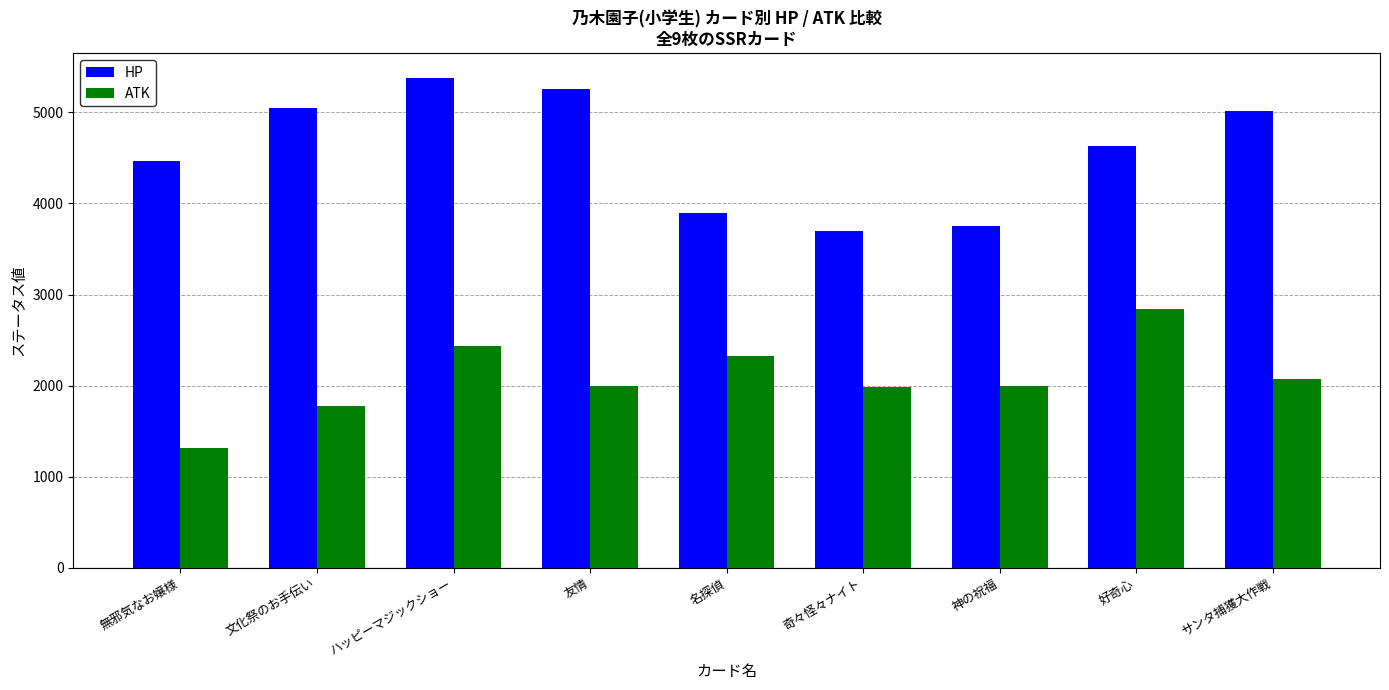

Read the ATK value at サンタ捕獲大作戦, to the nearest 100.

2100